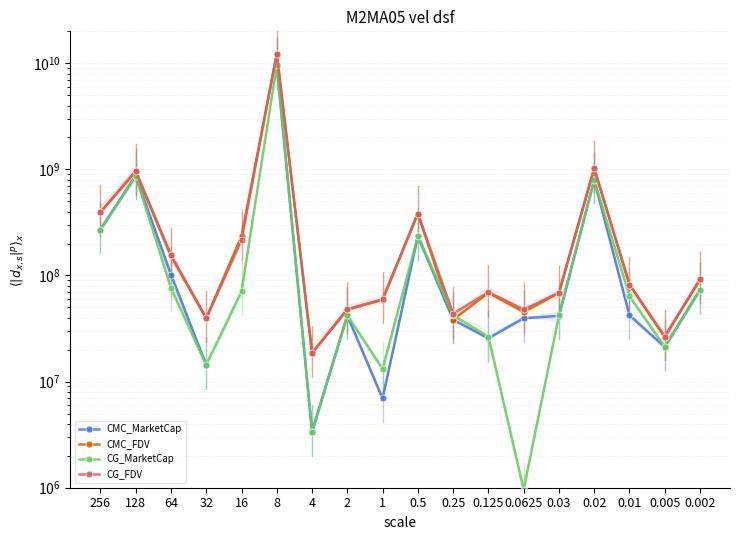

What is the spread (max minus min) of values at 0.005?

5270170.0